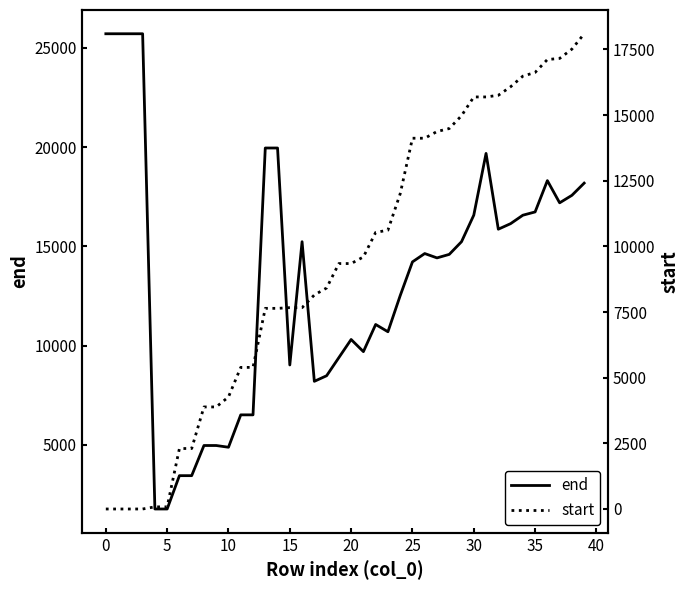

Reading left to right, extract all data points from this chart.

end: 25713	25713	25713	25713	1764	1764	3444	3444	4963	4963	4876	6508	6508	19956	19956	9022	15234	8198	8479	9394	10306	9694	11062	10696	12516	14217	14637	14418	14595	15234	16572	19683	15864	16143	16569	16734	18312	17193	17571	18186
start: 0	0	0	0	81	81	2303	2303	3886	3886	4267	5392	5392	7640	7640	7667	7667	8150	8416	9346	9346	9598	10531	10618	12003	14118	14118	14373	14487	14976	15690	15690	15753	16077	16482	16623	17115	17157	17511	18096